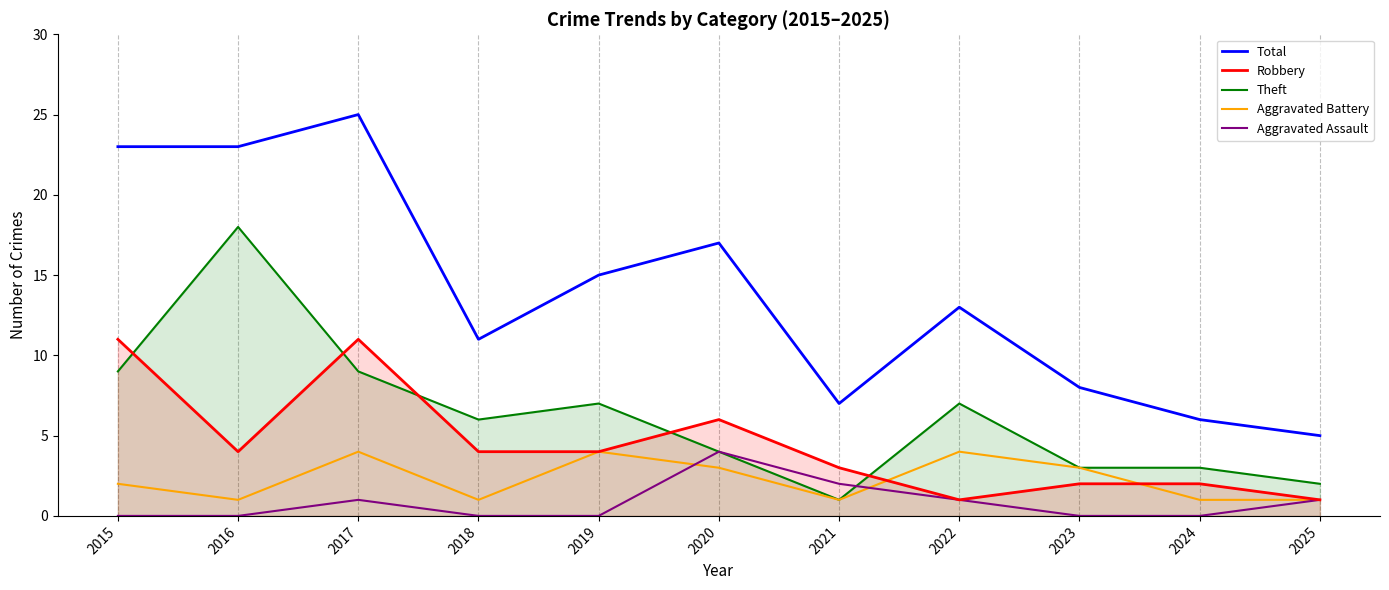

What is the difference between the maximum and minimum values in the Aggravated Battery series?

3